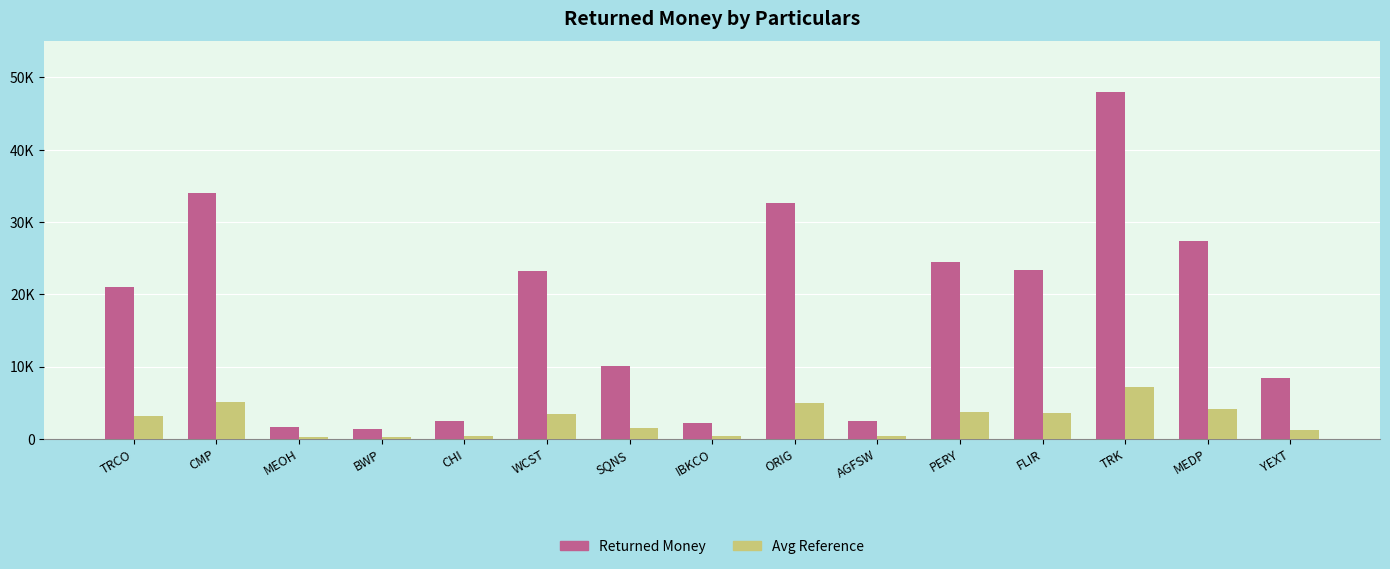

Are the bars horizontal?

No